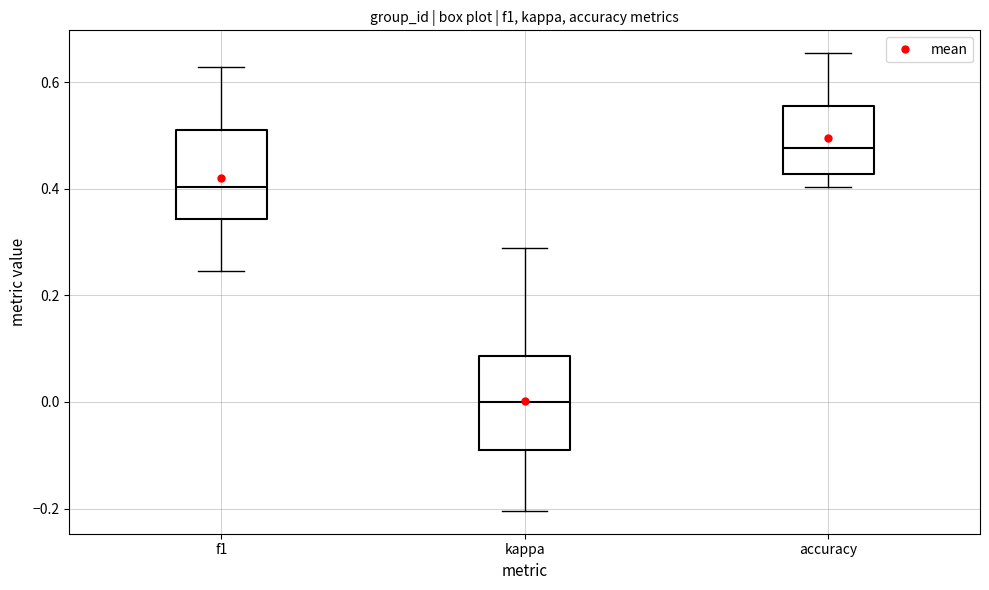

Reading left to right, read every box against the y-axis: the position of its median line, the range the box covers, and the ends of its whiskers. The values are not printed on the chart, so give them approximately, as read against the axis.

f1: median 0.40, box 0.34 to 0.50, whiskers 0.24 to 0.62
kappa: median 0.00, box -0.10 to 0.08, whiskers -0.20 to 0.28
accuracy: median 0.48, box 0.42 to 0.56, whiskers 0.40 to 0.66